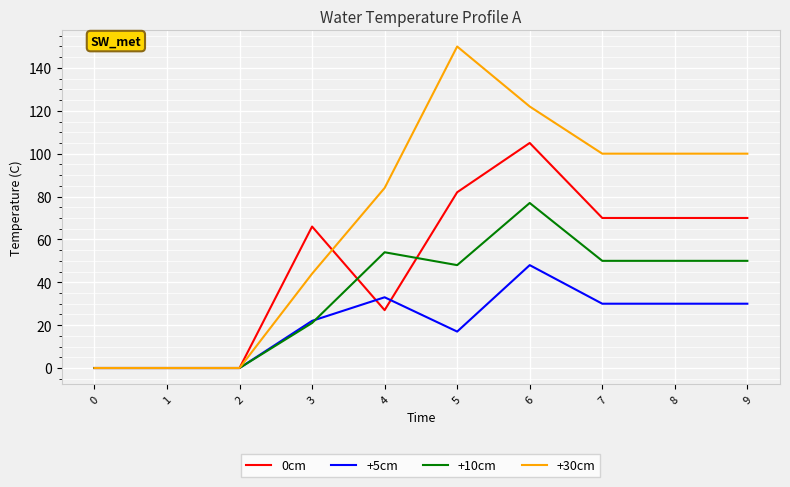

The value of +5cm at 7 is 30. True or false?

True